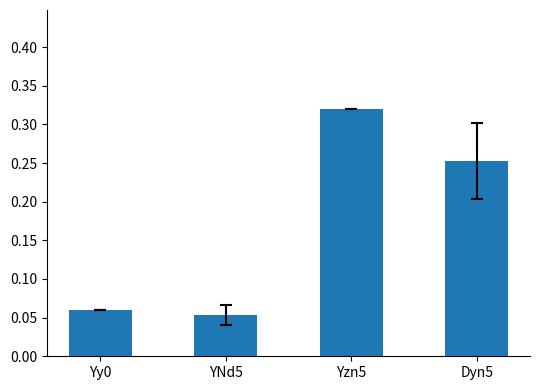

Are the bars grouped side by side (vs. stacked)?

No